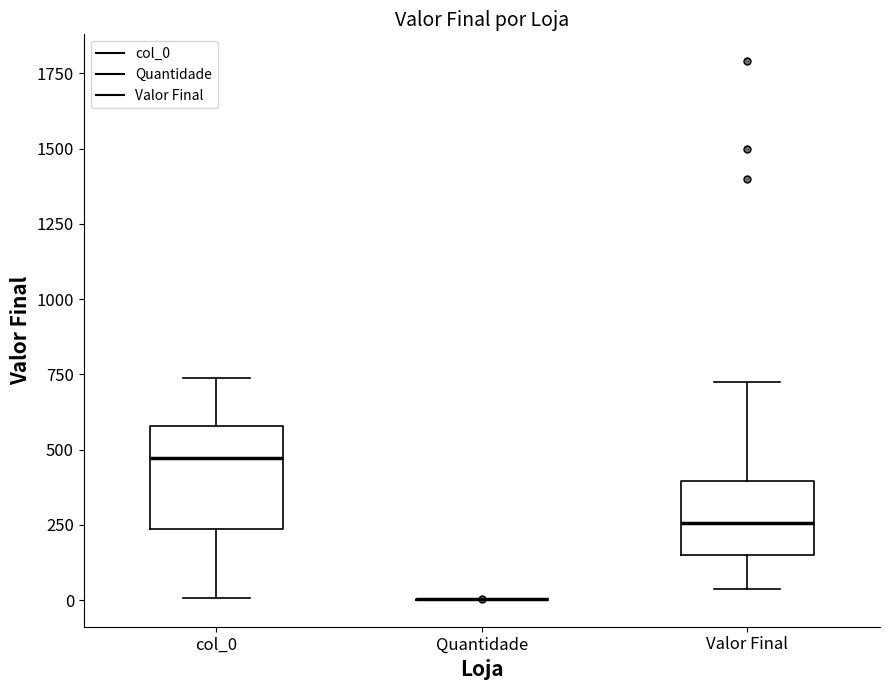

Comparing the boxes themselves (not the whiskers), which one is the tallest?

col_0